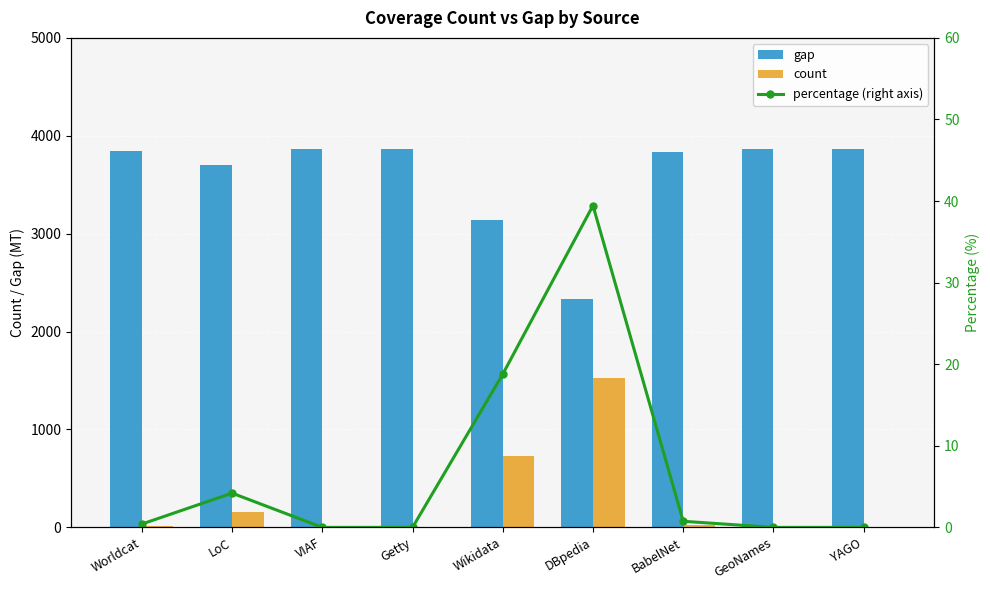

At GeoNames, list the series in order from largest to smallest.

gap, count, percentage (right axis)